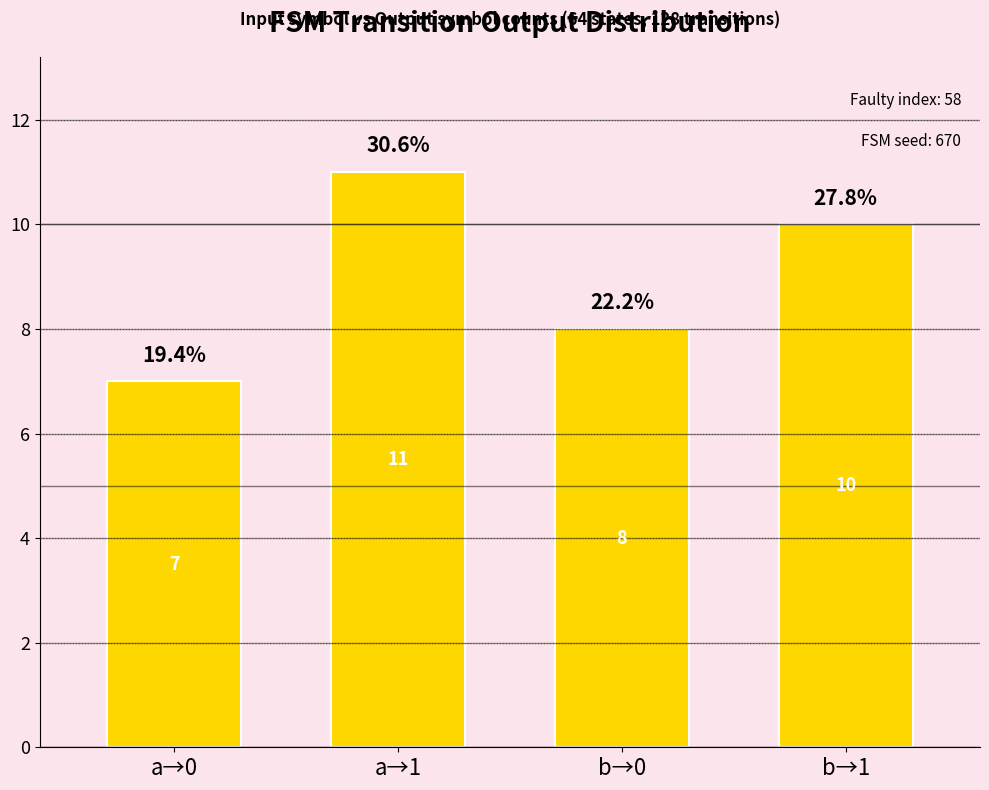

Is it true that the value at b→1 is 10?

True